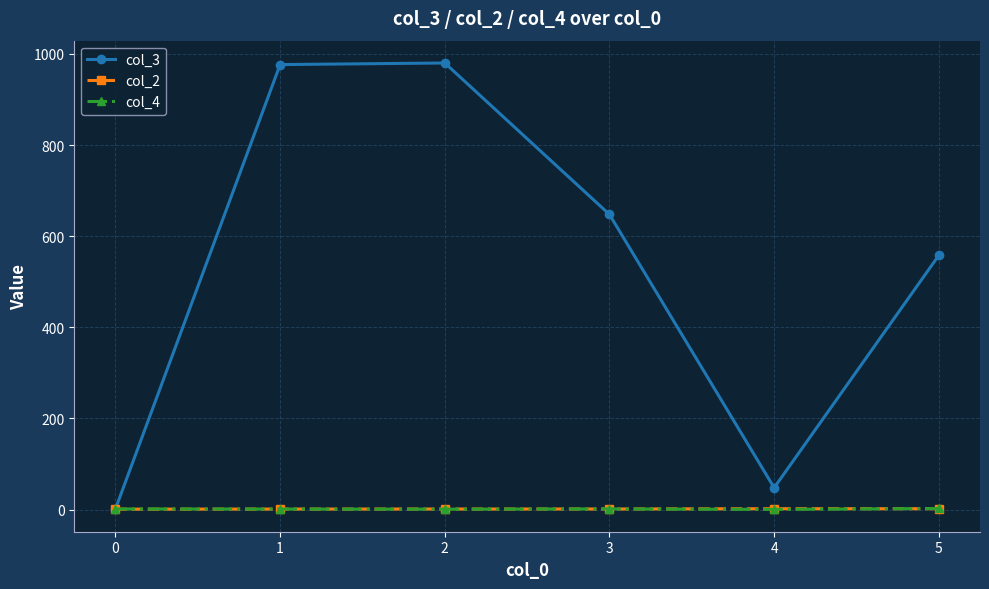

What is the difference between the col_2 values at 3 and 4?

0.6